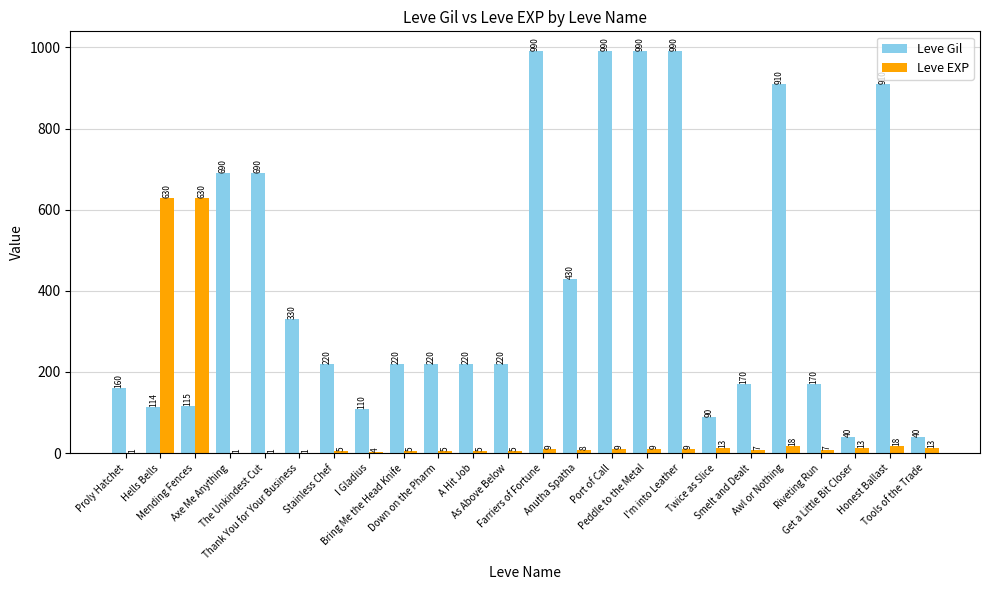

At which label does Leve EXP first exceed 8?

Hells Bells